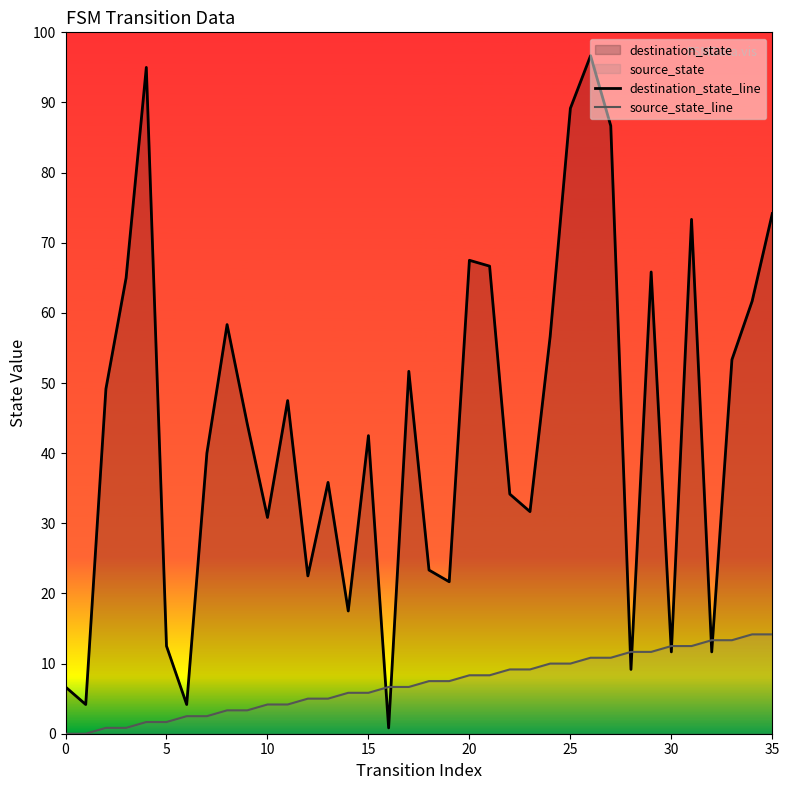

At 29, list the series in order from smallest to largest.

source_state_line, destination_state_line